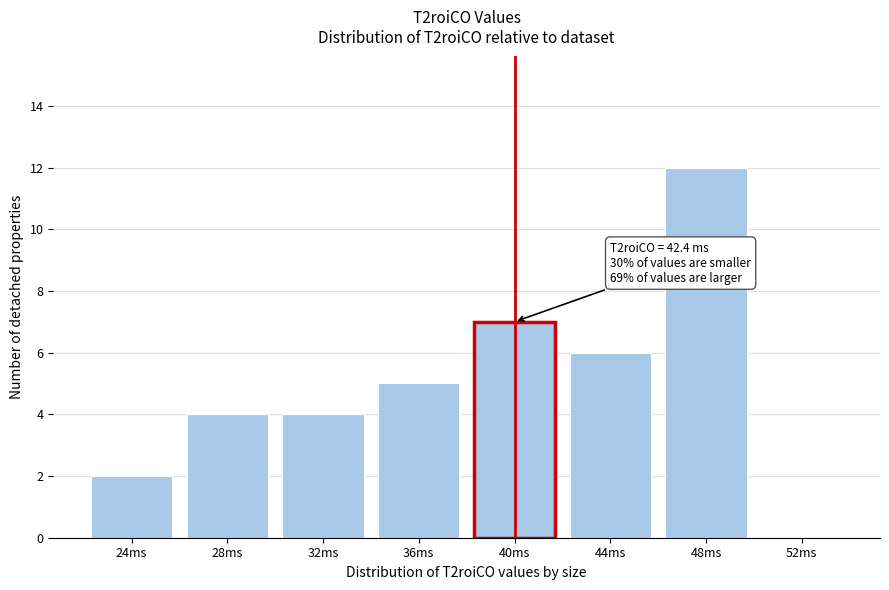

Reading left to right, what are all the values shown in this chart?

24ms=2	28ms=4	32ms=4	36ms=5	40ms=7	44ms=6	48ms=12	52ms=0